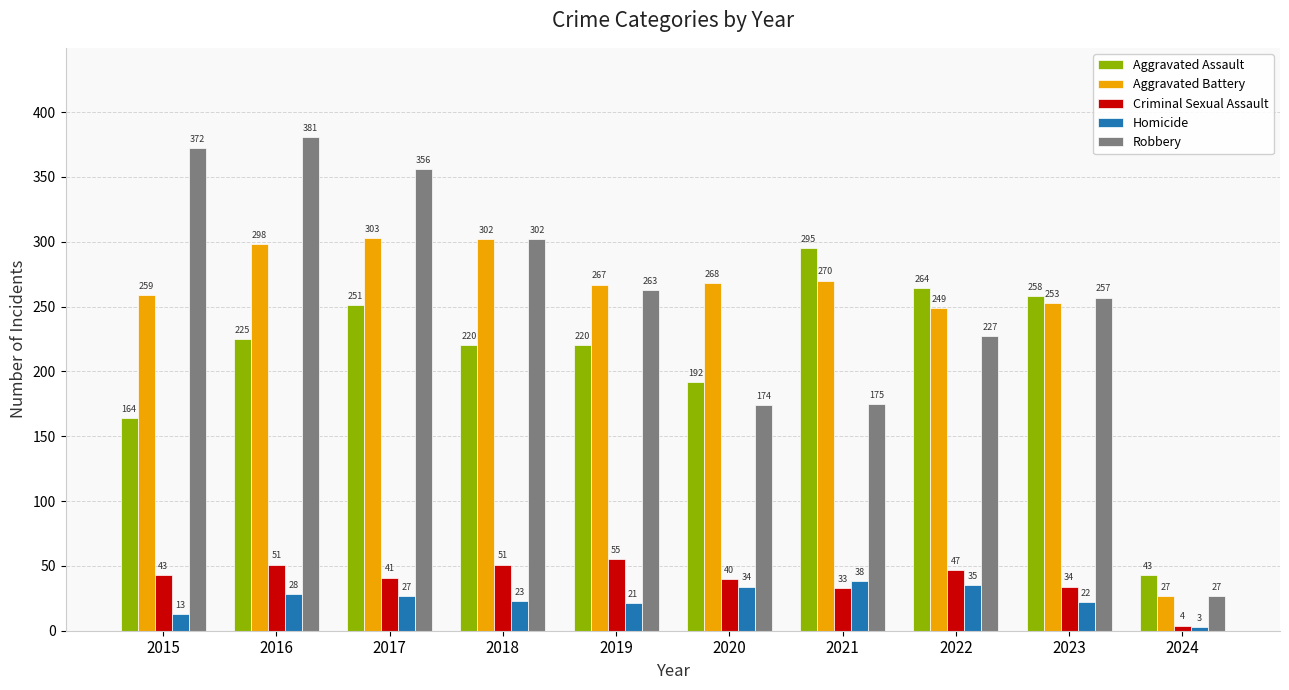

The value of Homicide at 2022 is 14. True or false?

False